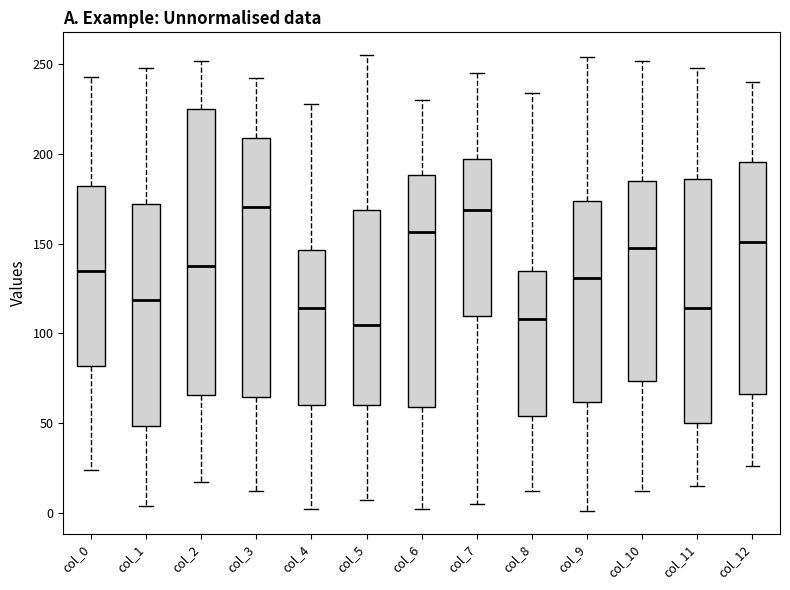

Reading left to right, transcribe this box plot: for each box, give where its median line is, the range the box spans, and where its two whiskers end, as read against the y-axis. The values are not printed on the chart, so give them approximately, as read against the axis.

col_0: median 135, box 80 to 180, whiskers 25 to 245
col_1: median 120, box 50 to 170, whiskers 5 to 250
col_2: median 140, box 65 to 225, whiskers 15 to 250
col_3: median 170, box 65 to 210, whiskers 10 to 240
col_4: median 115, box 60 to 145, whiskers 0 to 230
col_5: median 105, box 60 to 170, whiskers 5 to 255
col_6: median 155, box 60 to 190, whiskers 0 to 230
col_7: median 170, box 110 to 195, whiskers 5 to 245
col_8: median 110, box 55 to 135, whiskers 10 to 235
col_9: median 130, box 60 to 175, whiskers 0 to 255
col_10: median 150, box 75 to 185, whiskers 10 to 250
col_11: median 115, box 50 to 185, whiskers 15 to 250
col_12: median 150, box 65 to 195, whiskers 25 to 240